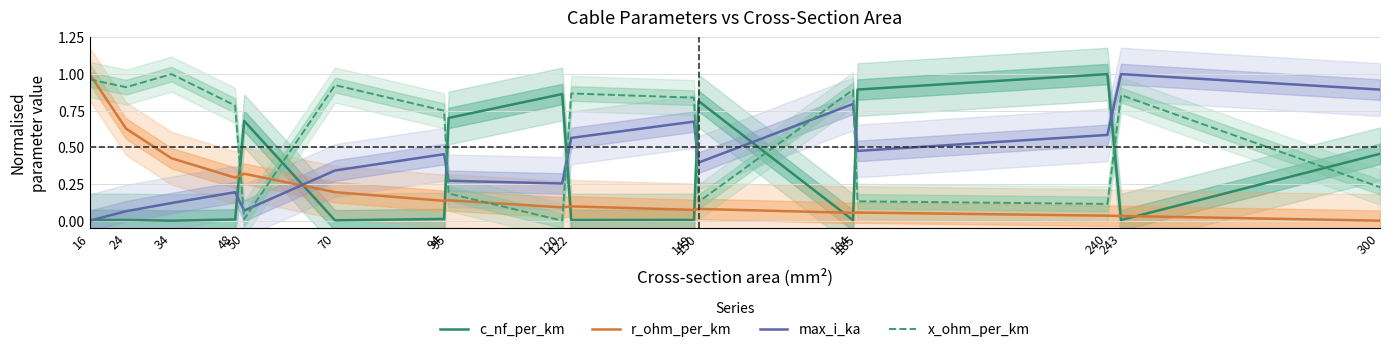

True or false: c_nf_per_km has a value of 1.6 at 120.

False